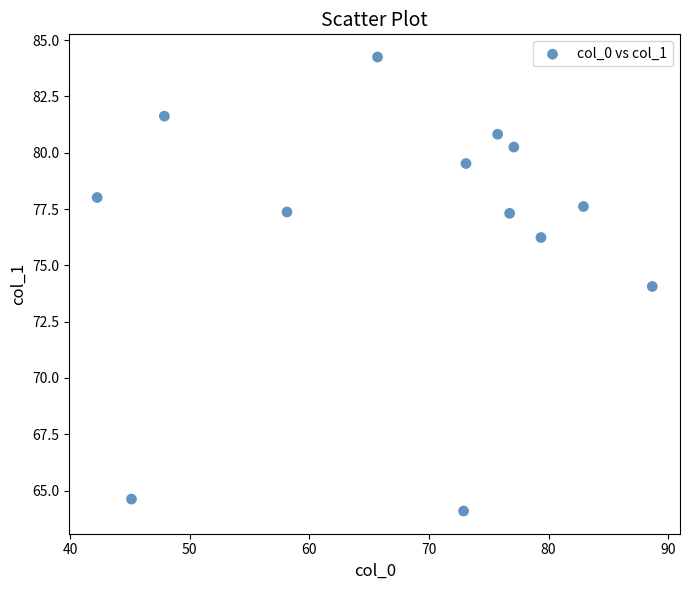

What is the range of Y values (max minus min)?

20.2